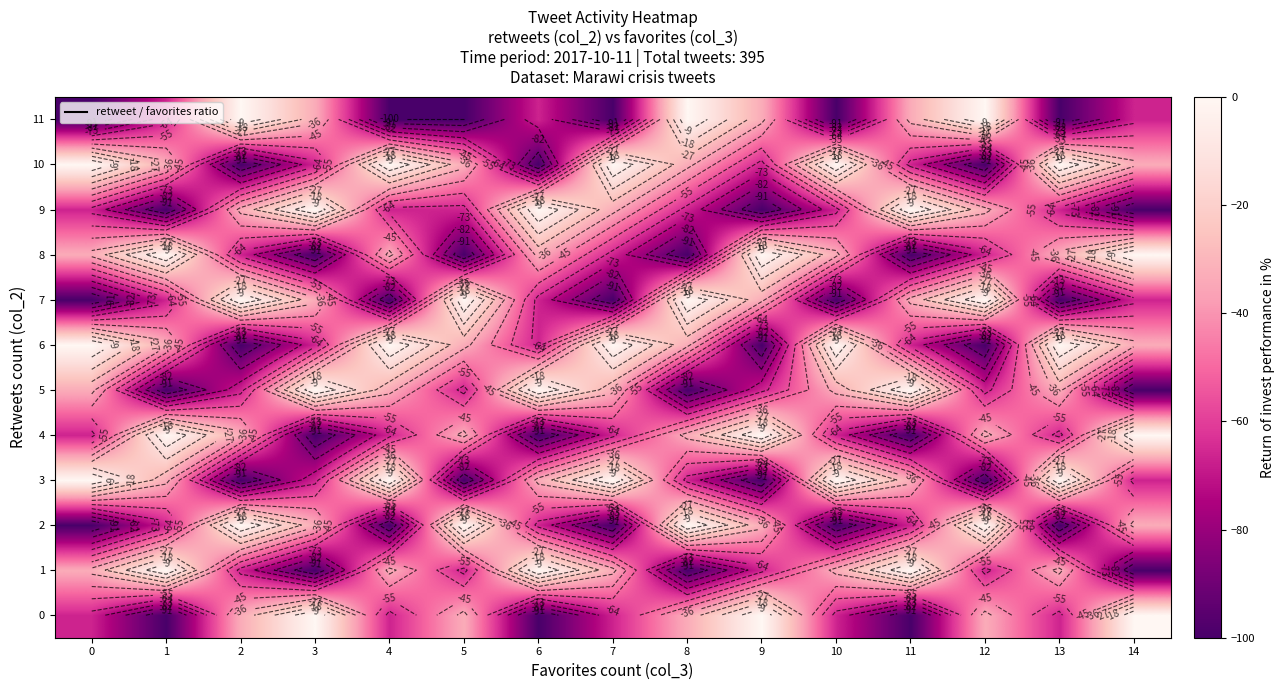

What is the sum of the 6 values at 5 and 14?

-66.7